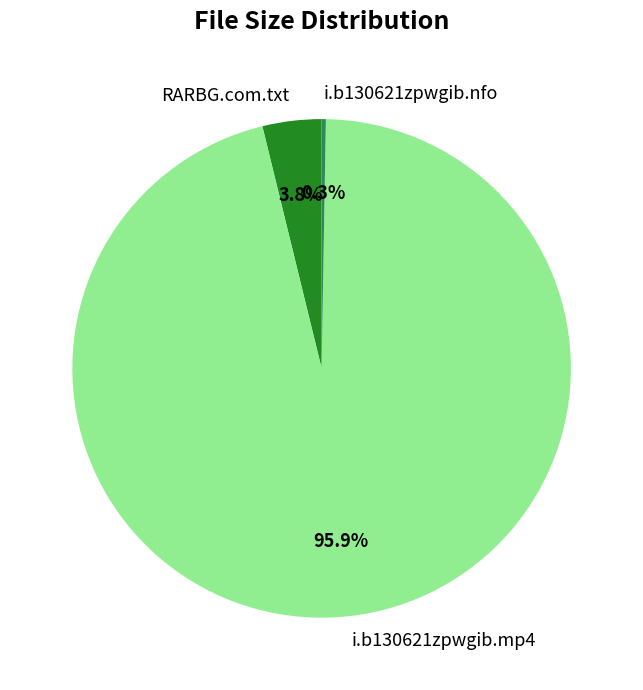

Which has a higher value, i.b130621zpwgib.mp4 or RARBG.com.txt?

i.b130621zpwgib.mp4